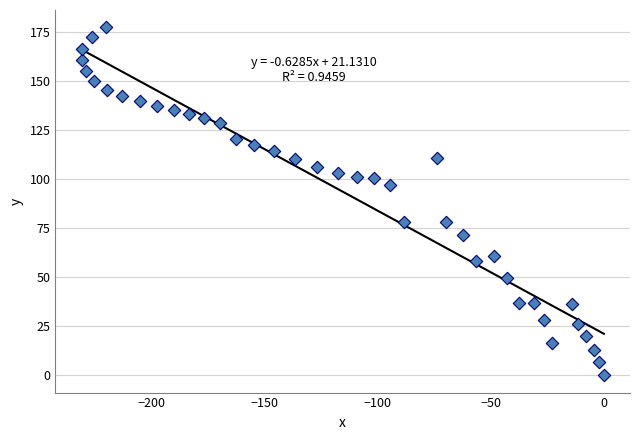

What is the range of X values (max minus min)?

230.8